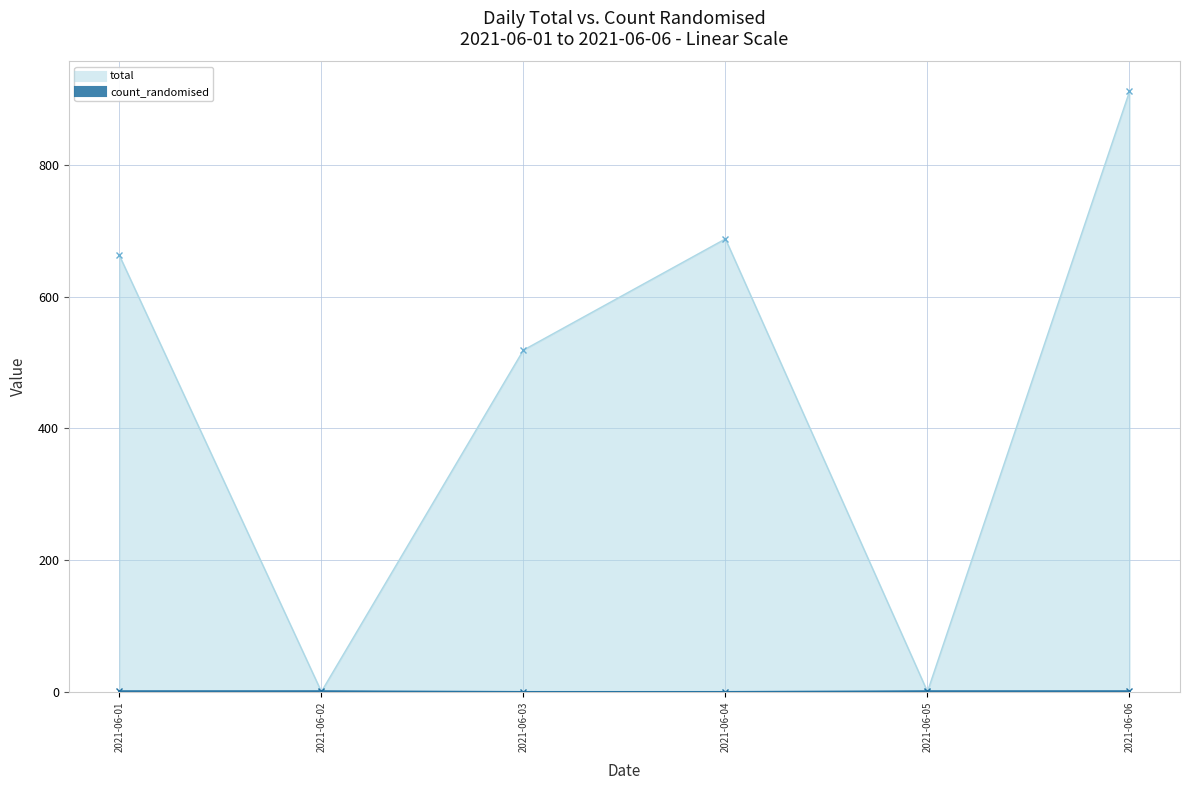

Where does the total series first go above 663?

2021-06-04